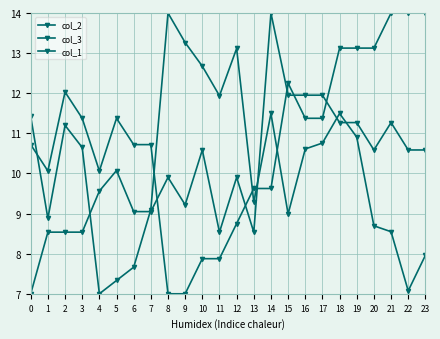

How many data points does each series have?

24